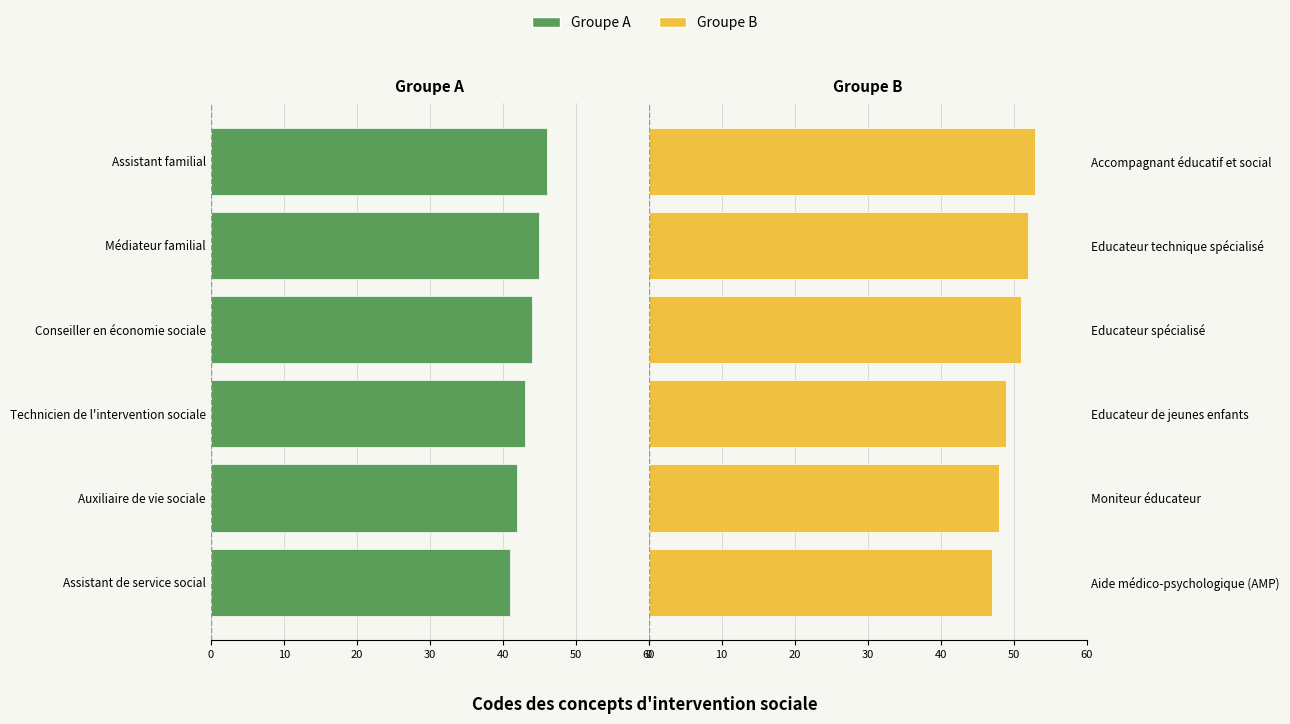

How many Groupe B values are between 48 and 52?

4